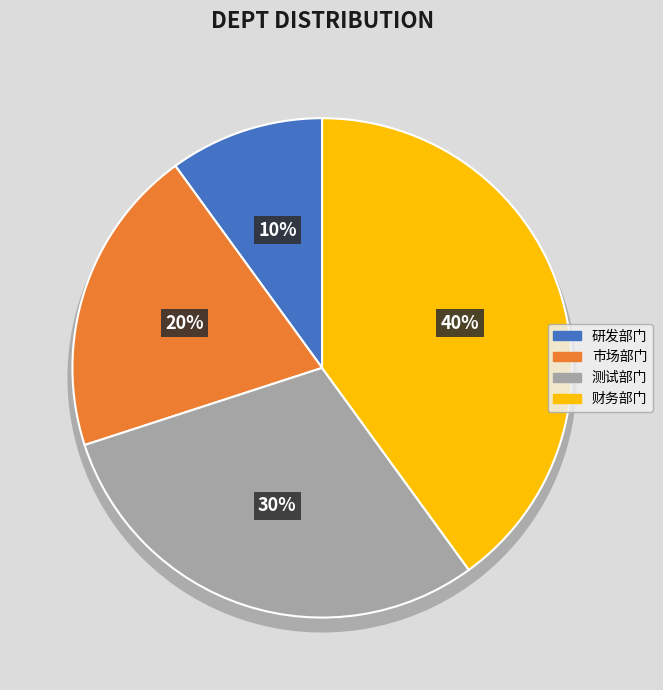

To the nearest percent, what is the combined percentage of 研发部门 and 财务部门?

50%